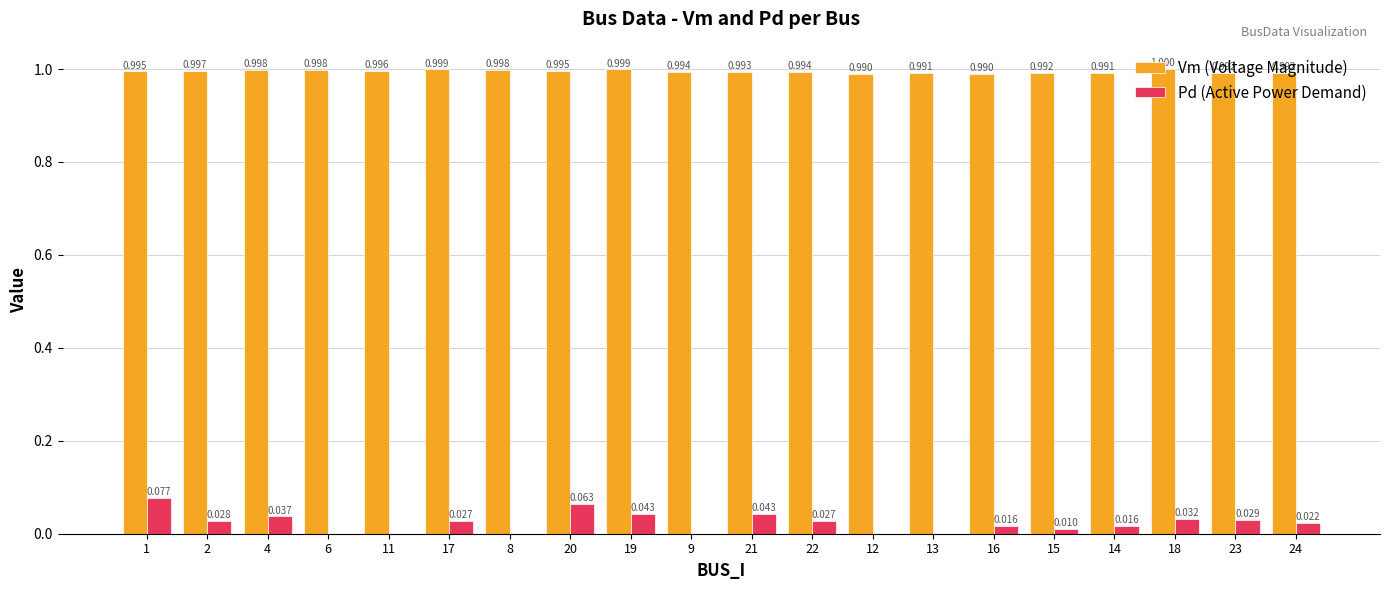

Are the bars grouped side by side (vs. stacked)?

Yes